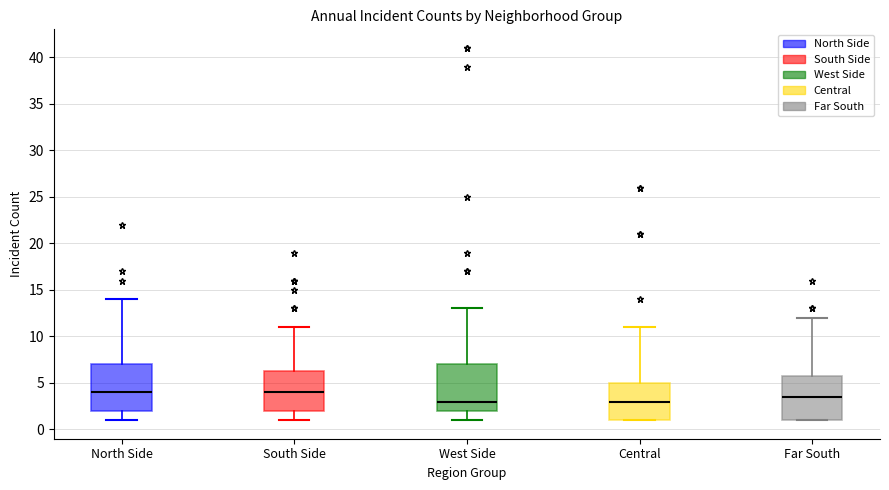

Reading left to right, transcribe this box plot: for each box, give where its median line is, the range the box spans, and where its two whiskers end, as read against the y-axis. The values are not printed on the chart, so give them approximately, as read against the axis.

North Side: median 4.0, box 2.0 to 7.0, whiskers 1.0 to 14.0
South Side: median 4.0, box 2.0 to 6.5, whiskers 1.0 to 11.0
West Side: median 3.0, box 2.0 to 7.0, whiskers 1.0 to 13.0
Central: median 3.0, box 1.0 to 5.0, whiskers 1.0 to 11.0
Far South: median 3.5, box 1.0 to 6.0, whiskers 1.0 to 12.0